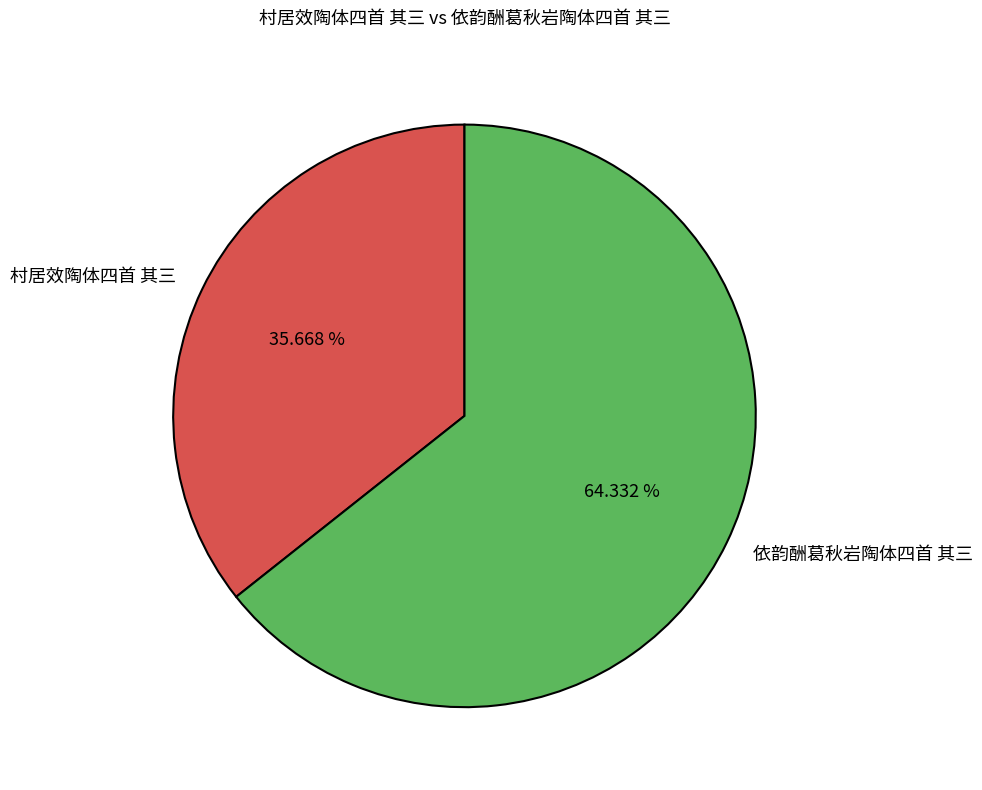

Is it true that 依韵酬葛秋岩陶体四首 其三 is 64% of the pie?

True